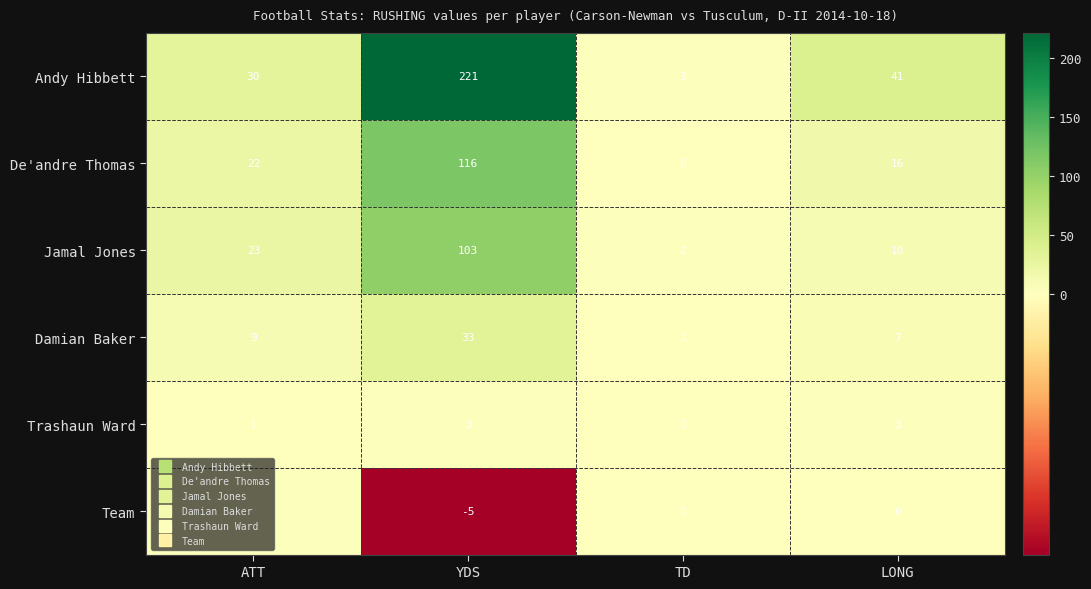

Which series has the largest range (max minus min)?

Andy Hibbett